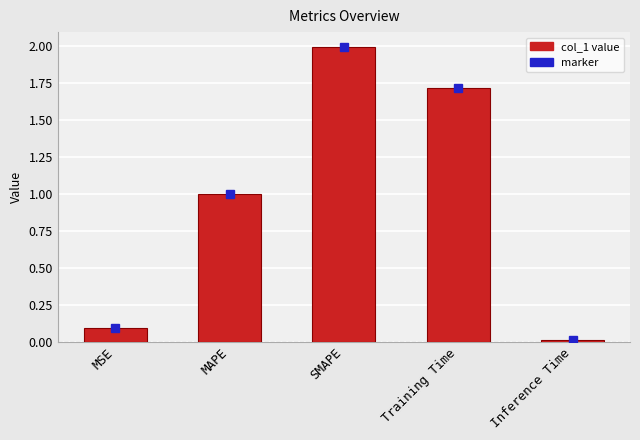

Are the bars horizontal?

No